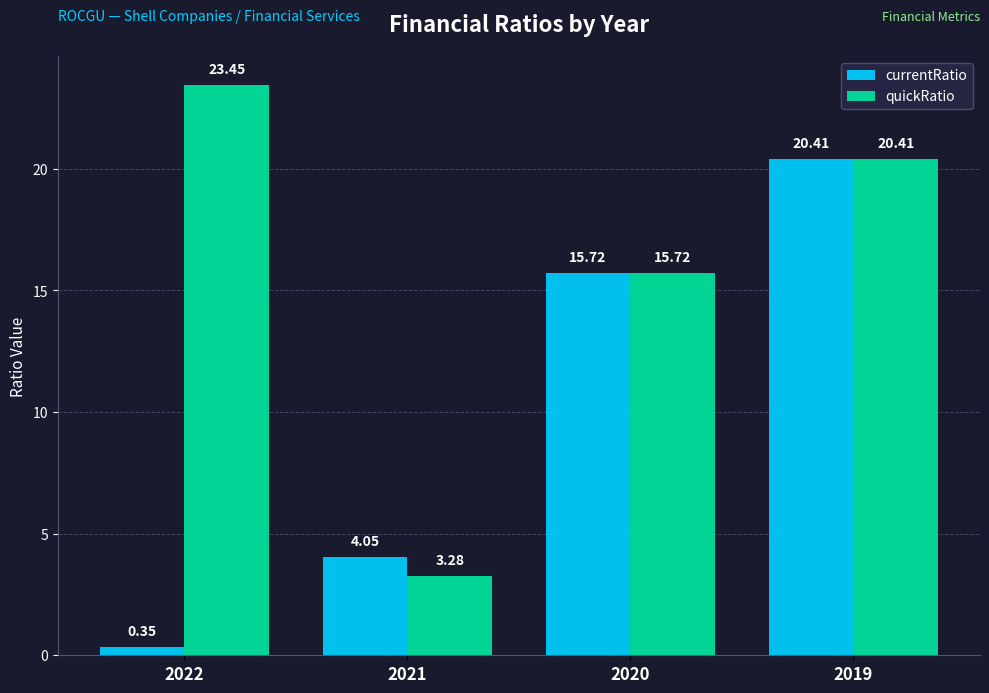

What is the difference between the maximum and second lowest values in the quickRatio series?

7.7